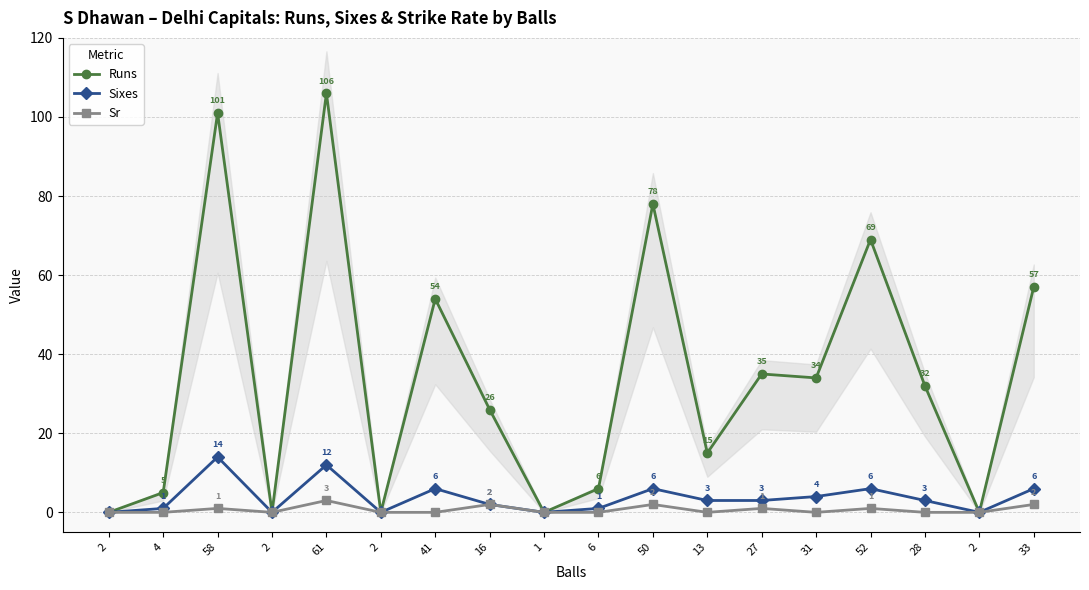

True or false: Runs and Sixes cross at least once.

False